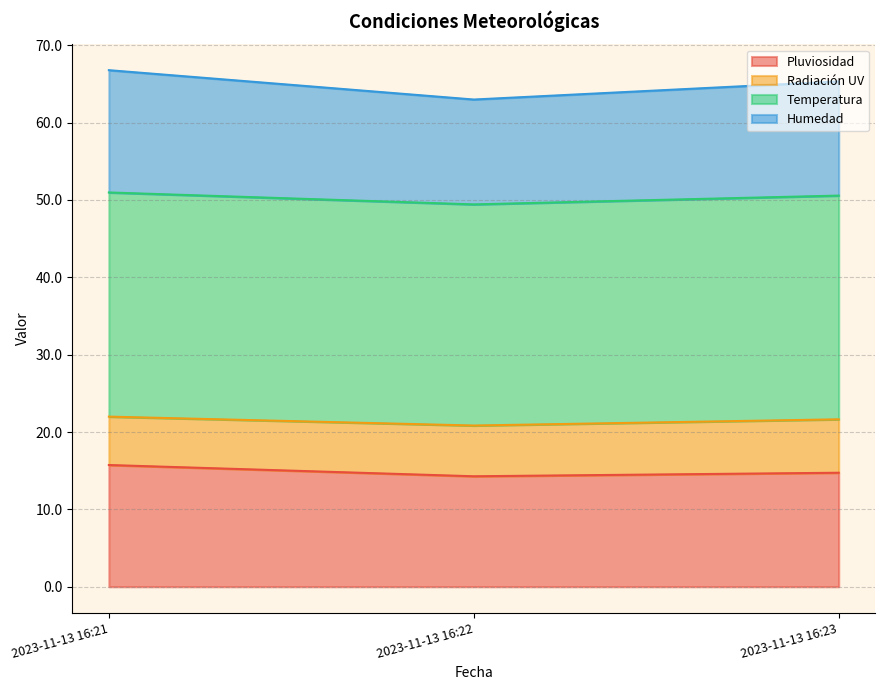

What are all the series names shown in the legend?

Pluviosidad, Radiación UV, Temperatura, Humedad